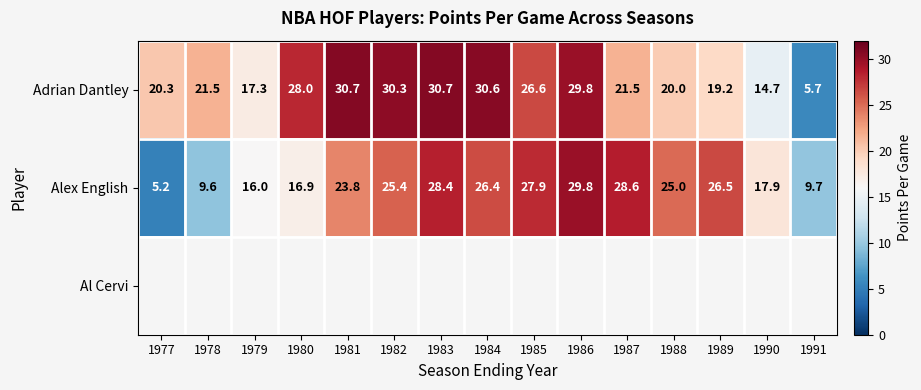

True or false: Adrian Dantley has a value of 48.5 at 1983.

False